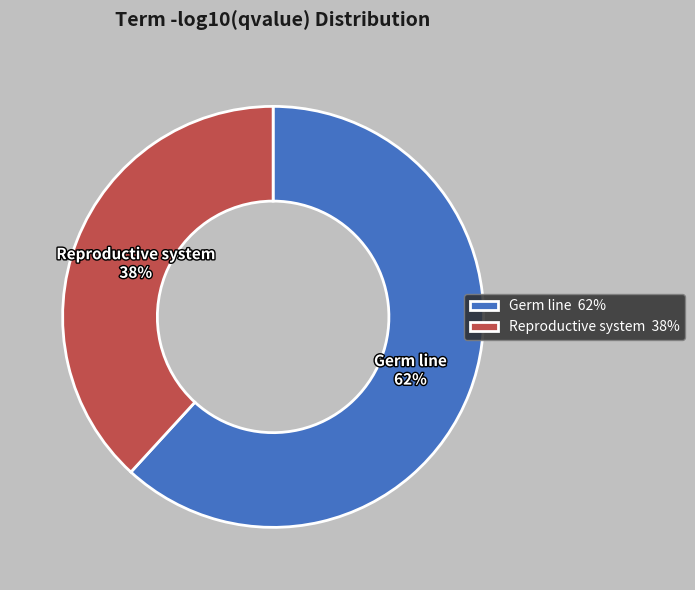

Which slice is the smallest?

Reproductive system